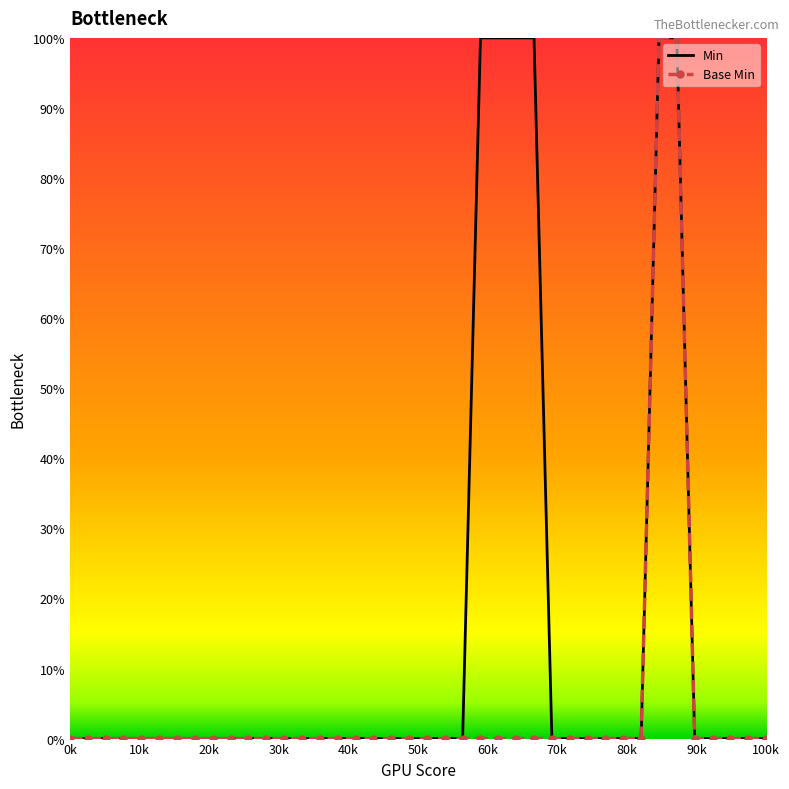

What is the sum of all Base Min values?

200